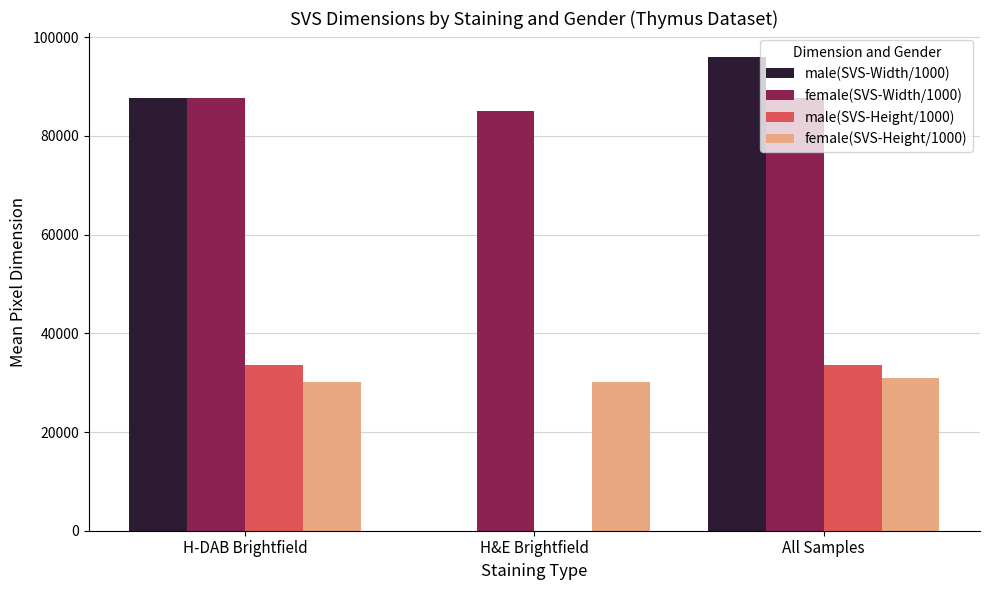

Count the number of data series in this chart.

4